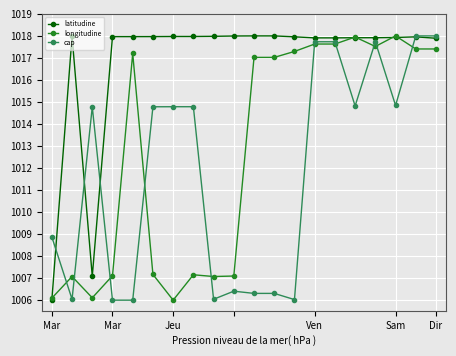

How many lines are shown in the chart?

3